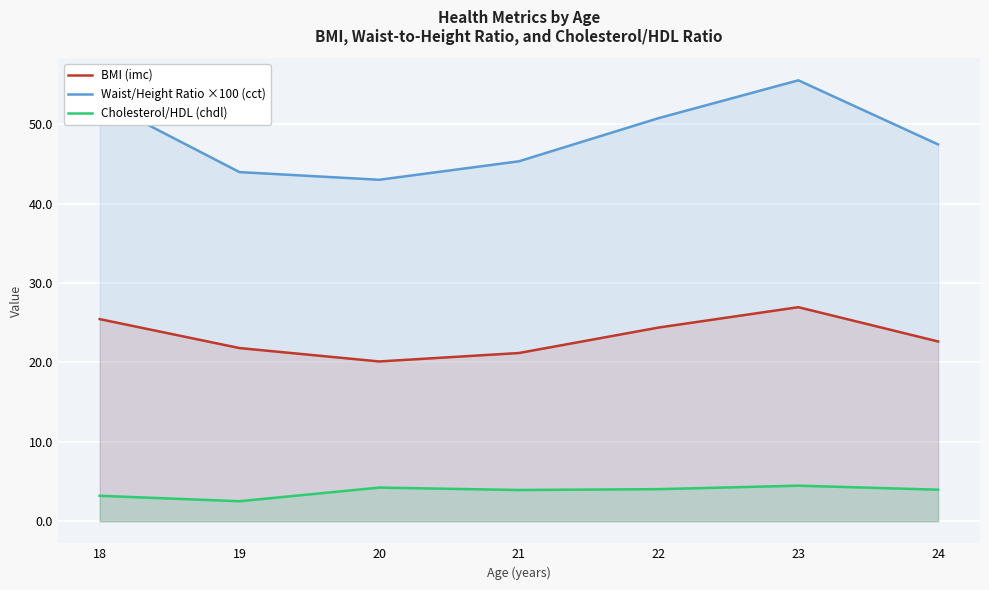

Where is BMI (imc) nearest to the value 23?

24